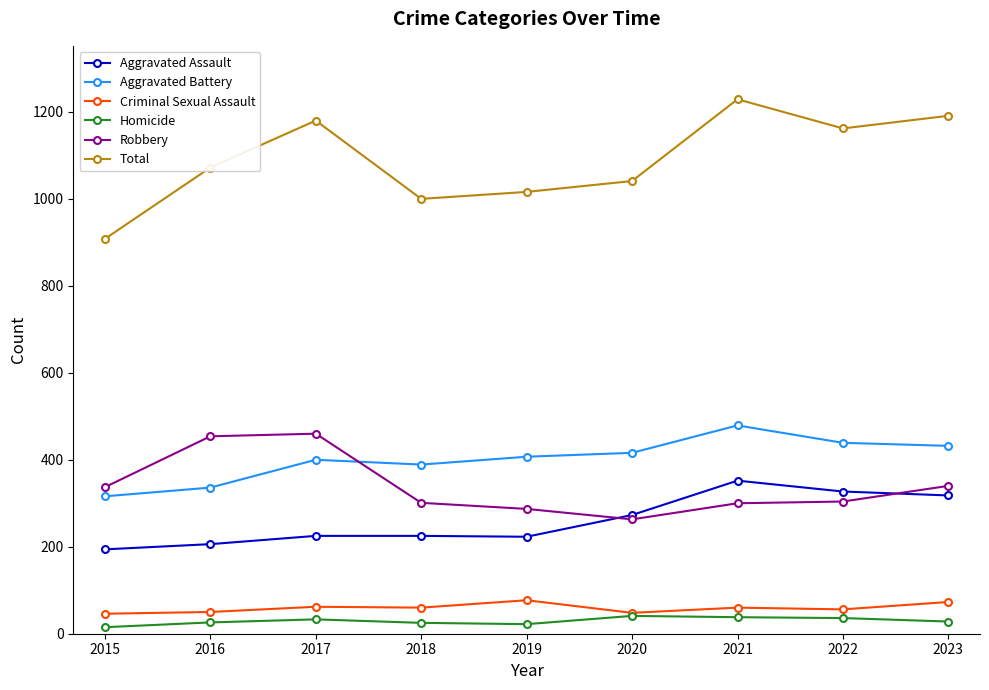

How many lines are shown in the chart?

6